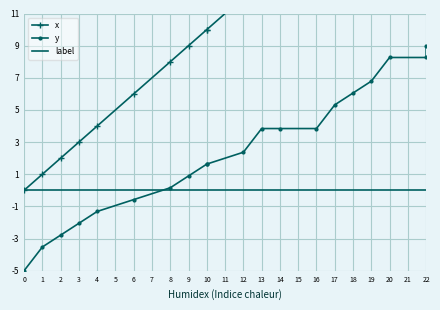

At how many categories does at least one series exceed 2?

17